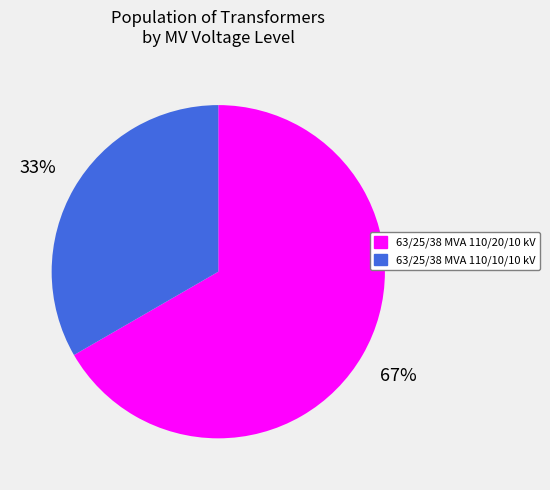

Is 63/25/38 MVA 110/20/10 kV the majority of the pie?

Yes